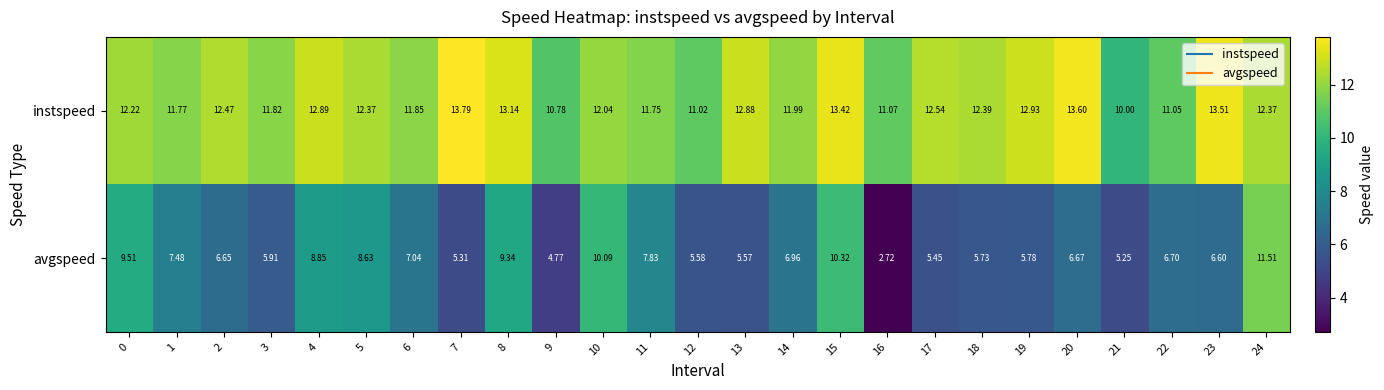

Rank the series at 12 from lowest to highest value.

avgspeed, instspeed